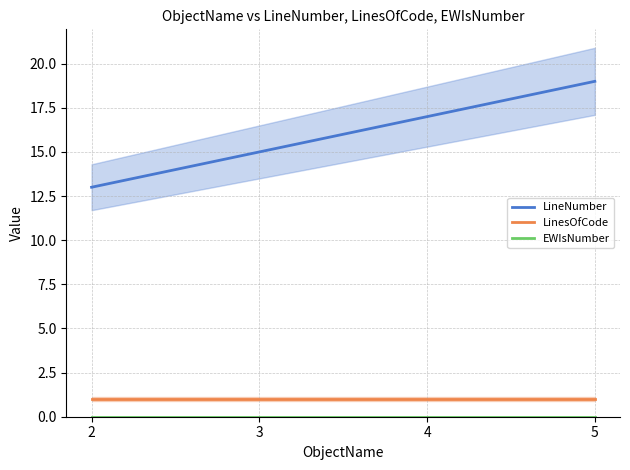

What is the spread (max minus min) of values at 3?

15